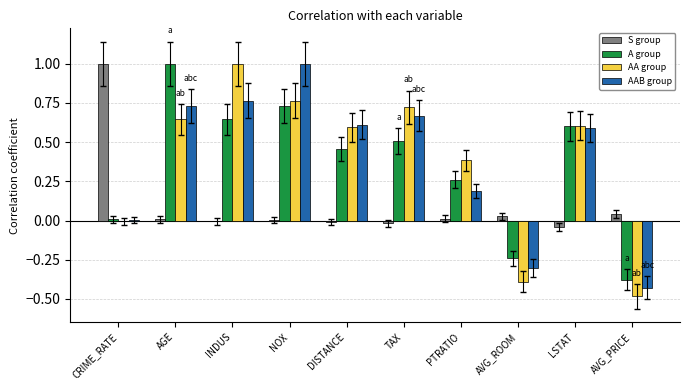

At which label does S group reach its peak?

CRIME_RATE